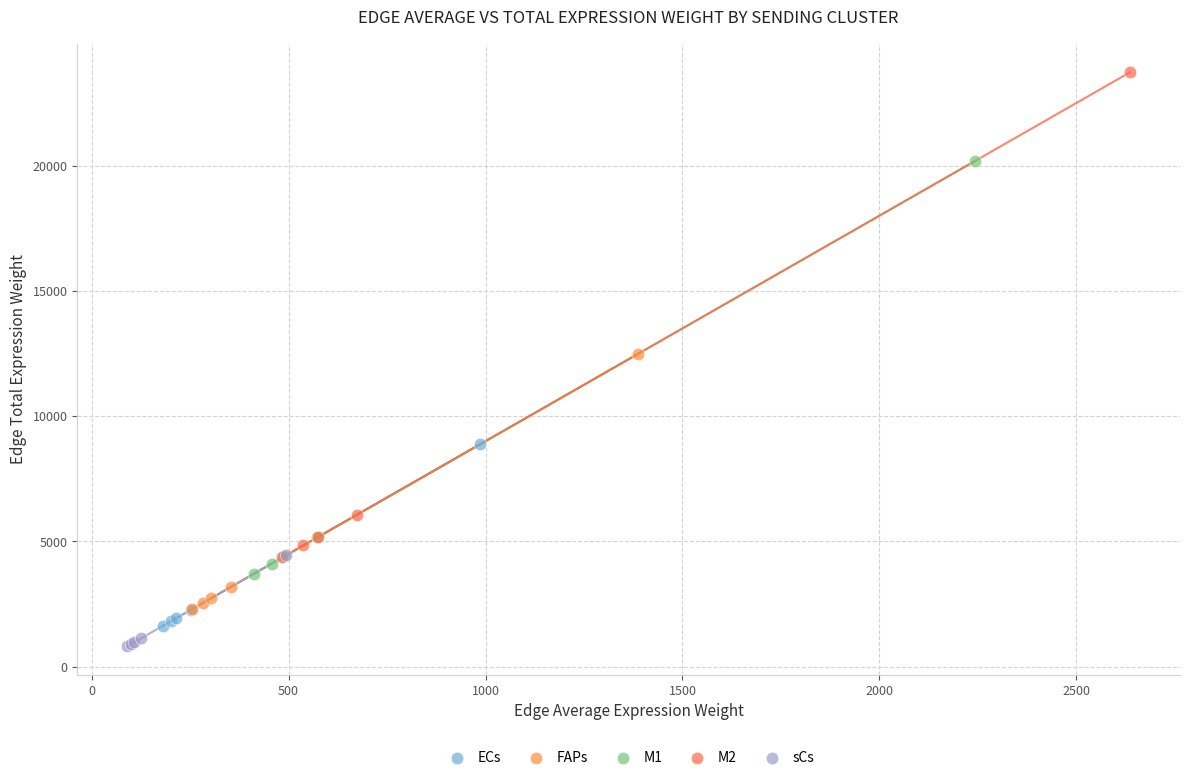

Which series has the widest spread of Y values?

M2